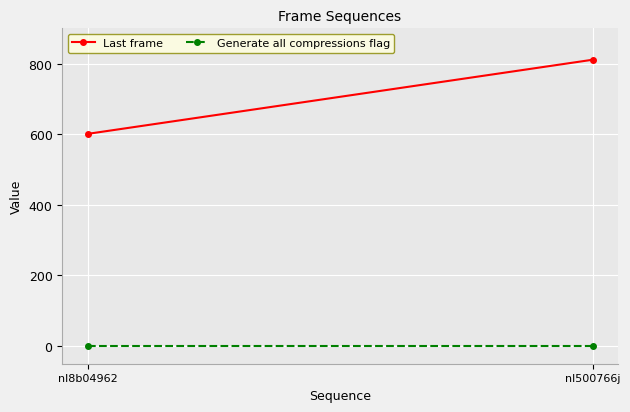

What is the total value across all series at nl500766j?

812